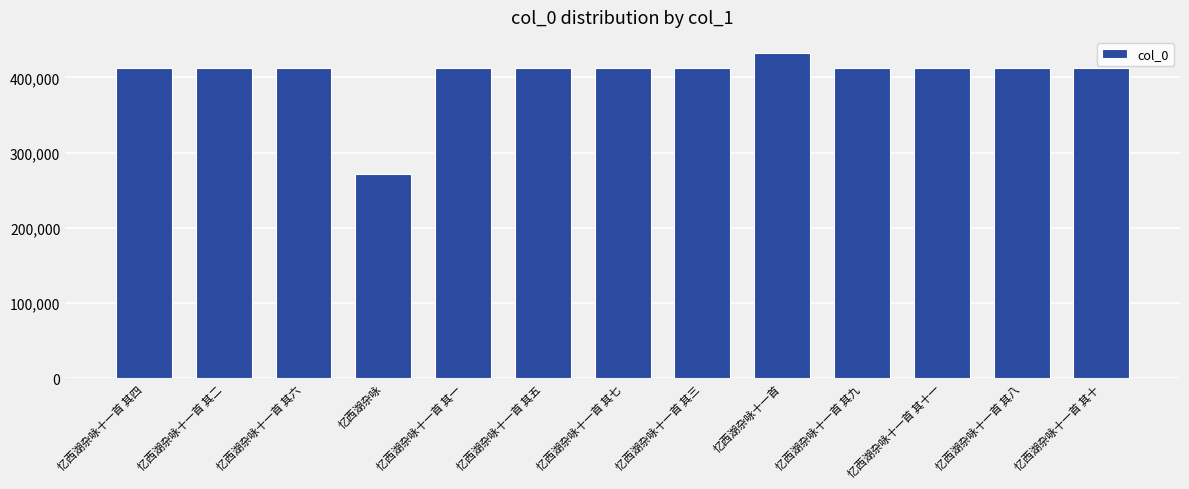

What is the smallest value displayed?

272221